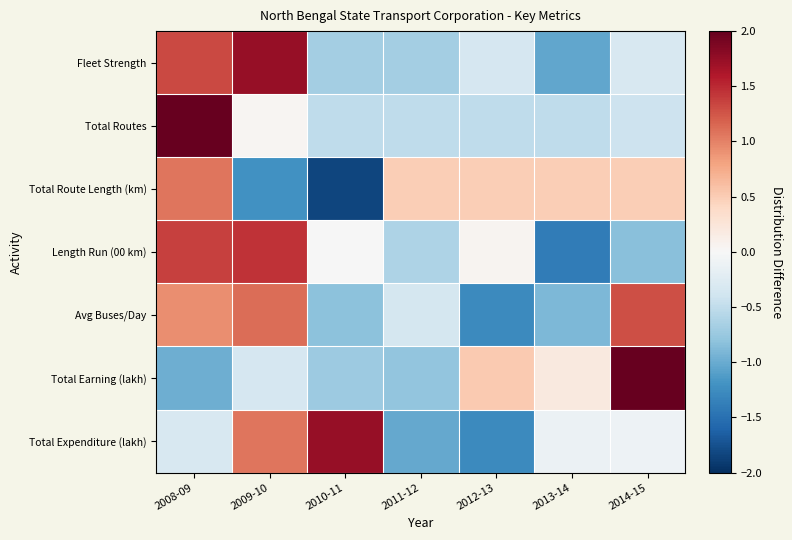

Reading left to right, what are all the values shown in this chart?

Fleet Strength: 2008-09=1.3	2009-10=1.7	2010-11=-0.7	2011-12=-0.7	2012-13=-0.3	2013-14=-1.0	2014-15=-0.3
Total Routes: 2008-09=2.4	2009-10=0.0	2010-11=-0.5	2011-12=-0.5	2012-13=-0.5	2013-14=-0.5	2014-15=-0.4
Total Route Length (km): 2008-09=1.1	2009-10=-1.2	2010-11=-1.8	2011-12=0.5	2012-13=0.5	2013-14=0.5	2014-15=0.5
Length Run (00 km): 2008-09=1.4	2009-10=1.4	2010-11=-0.0	2011-12=-0.6	2012-13=0.1	2013-14=-1.4	2014-15=-0.8
Avg Buses/Day: 2008-09=0.9	2009-10=1.1	2010-11=-0.8	2011-12=-0.4	2012-13=-1.3	2013-14=-0.9	2014-15=1.3
Total Earning (lakh): 2008-09=-1.0	2009-10=-0.3	2010-11=-0.7	2011-12=-0.8	2012-13=0.5	2013-14=0.2	2014-15=2.1
Total Expenditure (lakh): 2008-09=-0.3	2009-10=1.1	2010-11=1.7	2011-12=-1.0	2012-13=-1.3	2013-14=-0.1	2014-15=-0.1